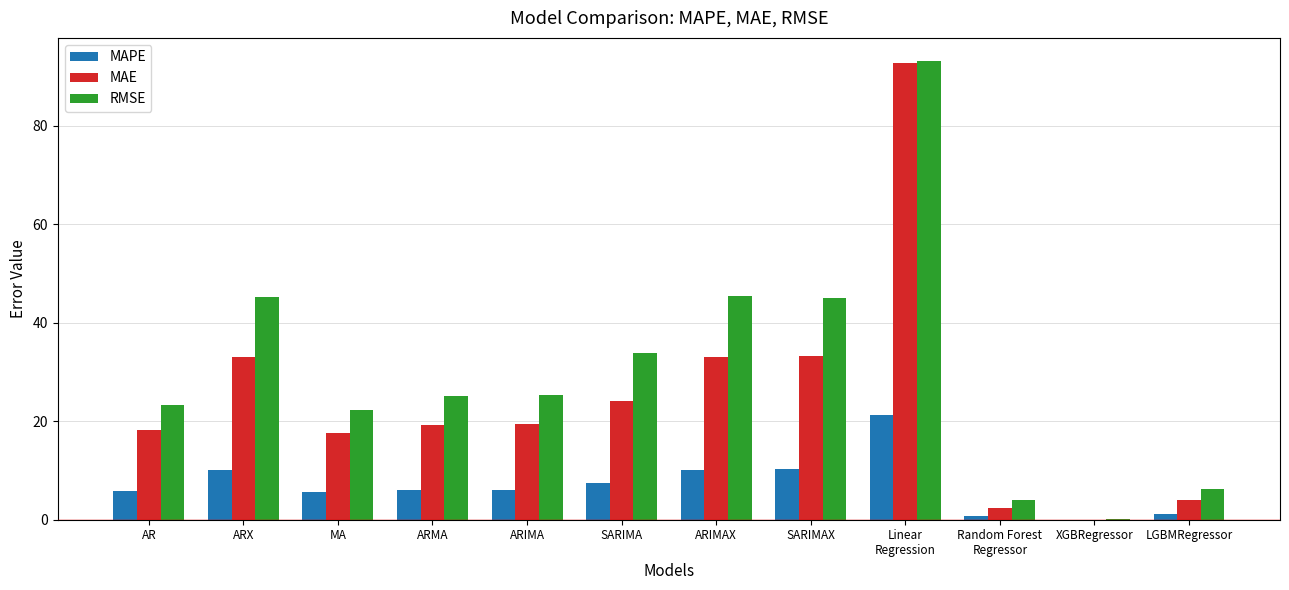

How many data points does each series have?

12